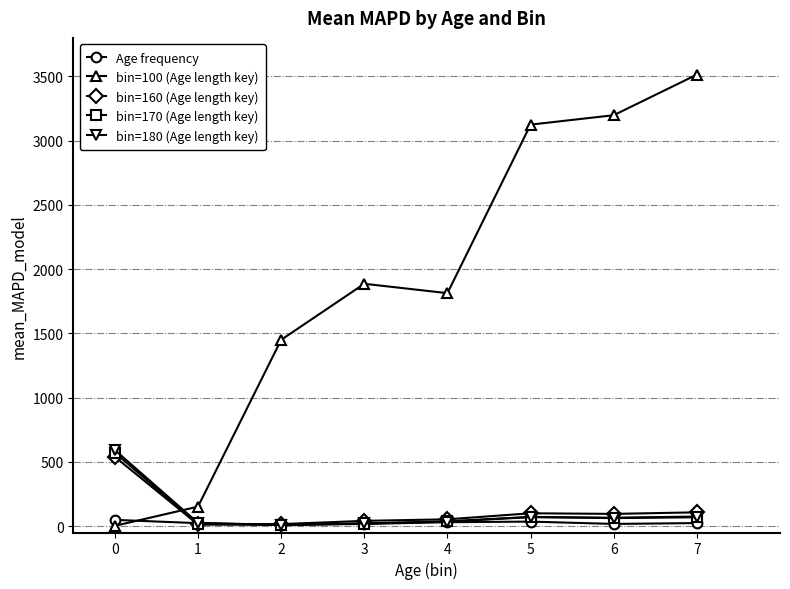

What is the minimum value for bin=180 (Age length key)?

8.9